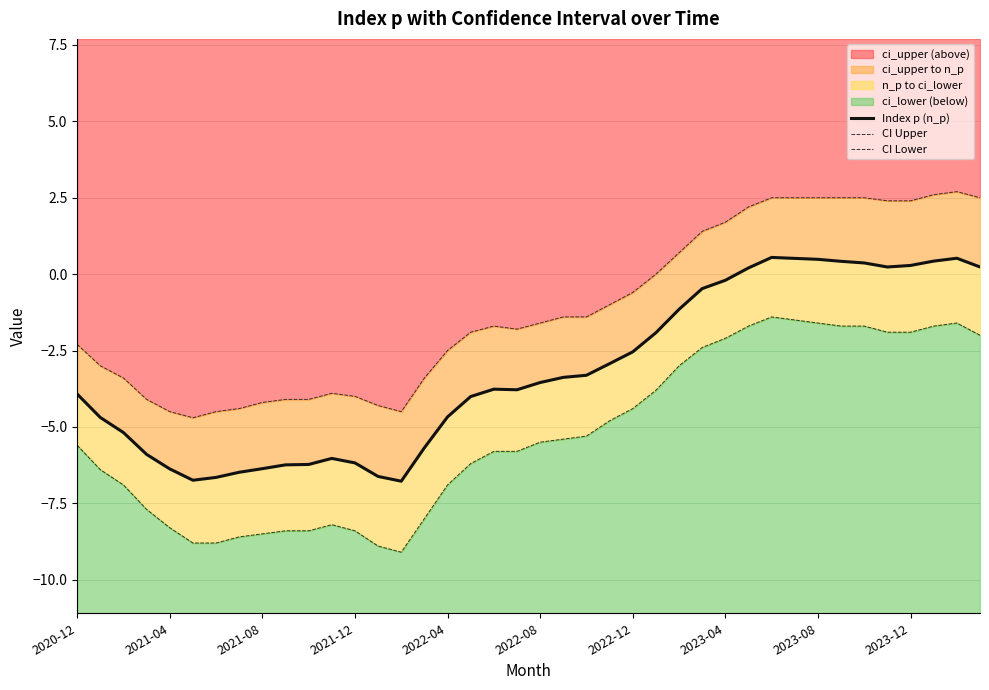

How many values in the Index p (n_p) series are below -3?

23